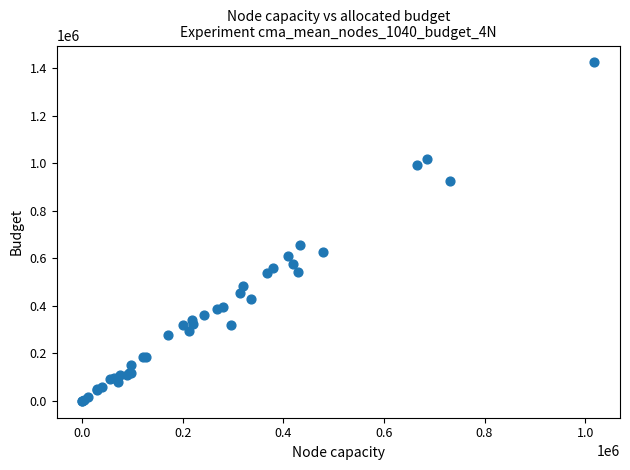

What Y value in the scatter plot is closest to 712000?

657000